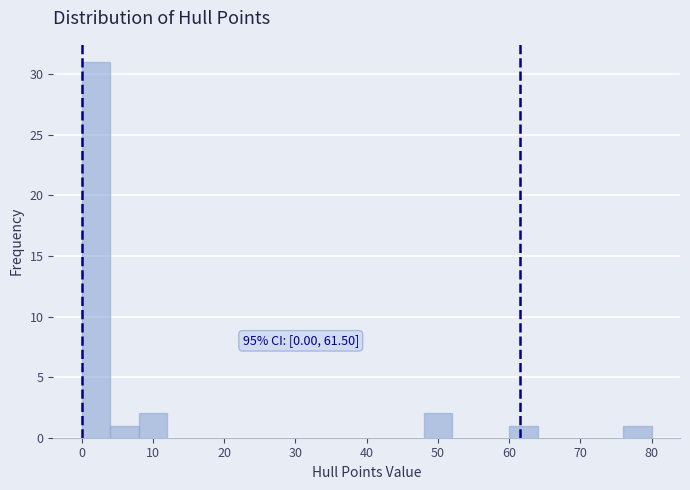

Which range on the x-axis has the tallest bar?

0 to 4